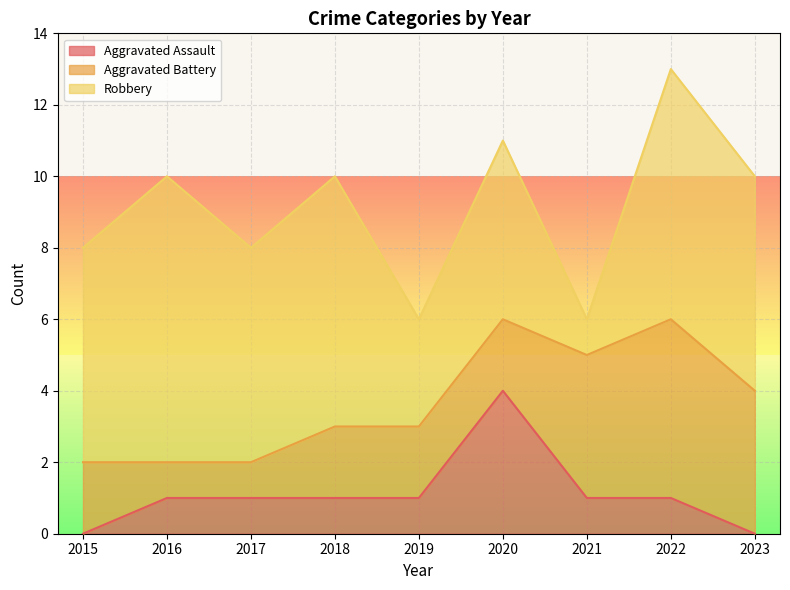

How many values in the Aggravated Assault series are below 1?

2